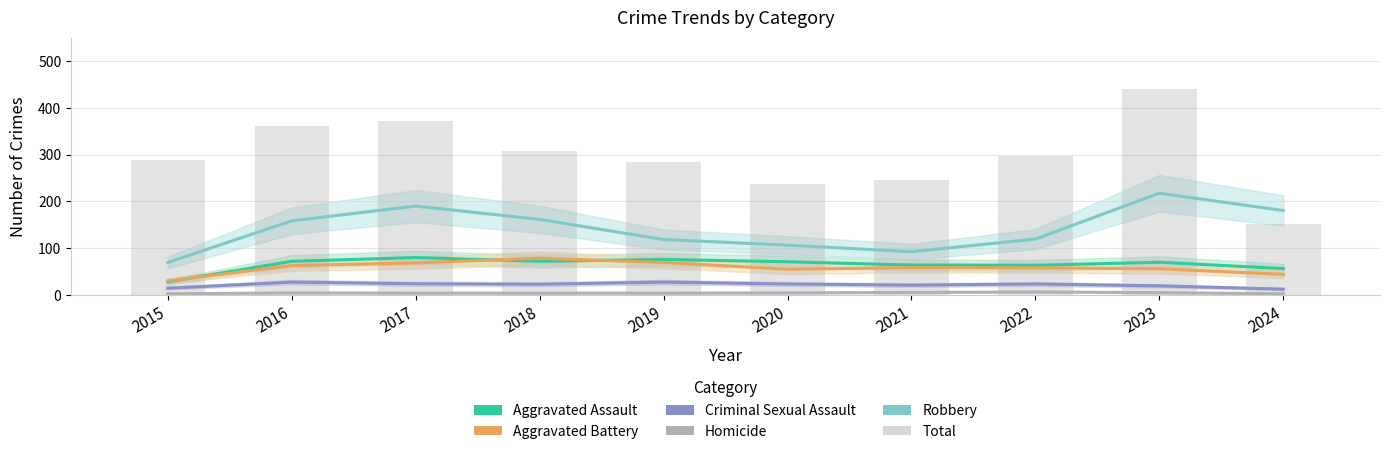

Reading right to left, what are all the values shown in this chart?

Aggravated Assault: 2024=56.5	2023=70.0	2022=63.5	2021=64.0	2020=71.0	2019=76.0	2018=72.0	2017=80.0	2016=72.0	2015=28.0
Aggravated Battery: 2024=44.0	2023=56.0	2022=58.0	2021=58.5	2020=55.0	2019=69.5	2018=78.5	2017=68.5	2016=63.0	2015=30.0
Criminal Sexual Assault: 2024=12.5	2023=19.5	2022=23.5	2021=21.0	2020=23.5	2019=27.5	2018=23.0	2017=24.0	2016=27.5	2015=14.5
Homicide: 2024=2.5	2023=5.0	2022=6.5	2021=5.5	2020=4.5	2019=4.0	2018=4.0	2017=4.0	2016=4.5	2015=2.5
Robbery: 2024=180.5	2023=217.5	2022=119.5	2021=92.5	2020=106.5	2019=118.5	2018=161.5	2017=190.0	2016=158.5	2015=69.5
Total: 2024=152.0	2023=440.0	2022=296.0	2021=246.0	2020=237.0	2019=284.0	2018=307.0	2017=371.0	2016=362.0	2015=289.0